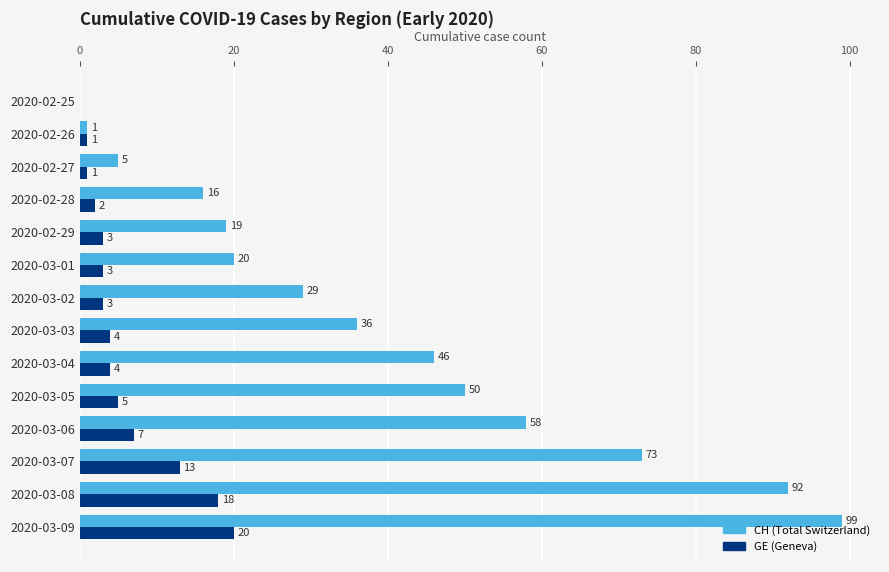

What is the total value across all series at 2020-02-27?

6